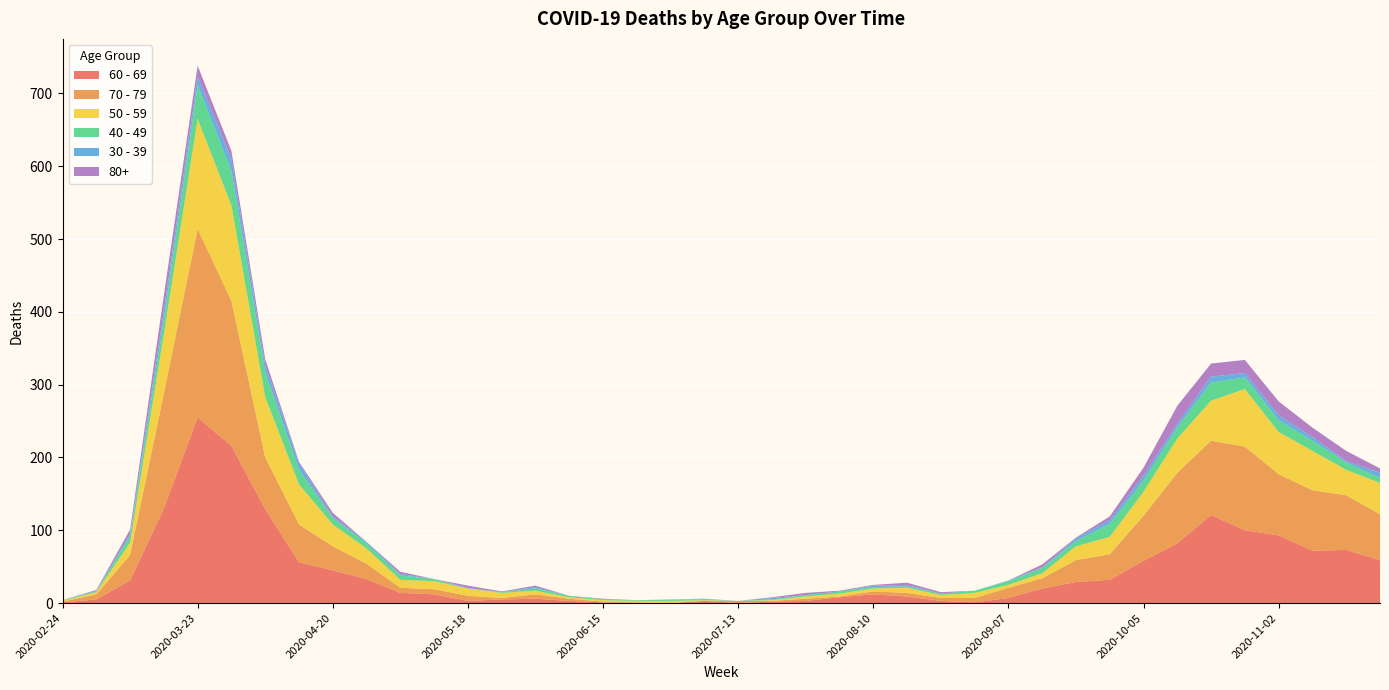

Reading left to right, transcribe all the data shown in this chart.

60 - 69: 1	5	31	130	255	216	129	56	45	33	14	12	3	5	6	3	1	0	0	3	0	2	3	8	12	9	3	1	7	20	29	32	58	82	121	100	93	72	73	59
70 - 79: 1	7	35	158	259	199	71	52	33	21	7	7	7	2	6	3	1	1	0	0	3	1	3	1	4	5	4	6	14	14	30	35	62	97	102	115	84	83	75	63
50 - 59: 1	3	17	81	151	131	83	55	30	21	11	11	10	7	5	2	2	2	3	1	0	1	3	4	4	7	4	7	4	7	19	24	33	47	55	79	58	54	35	43
40 - 49: 1	1	9	21	46	47	34	20	9	7	6	3	0	1	3	2	1	1	2	1	0	1	2	3	2	2	2	3	5	7	7	18	15	15	25	16	16	14	10	7
30 - 39: 0	1	3	12	12	17	10	9	2	2	2	0	1	0	2	0	0	0	0	1	0	2	0	0	2	2	0	0	1	1	4	5	7	5	8	6	7	5	2	7
80+: 0	1	6	21	15	11	8	2	5	0	3	0	3	1	2	0	1	0	0	0	0	1	3	1	1	3	2	0	0	4	1	5	11	25	18	18	19	13	14	6